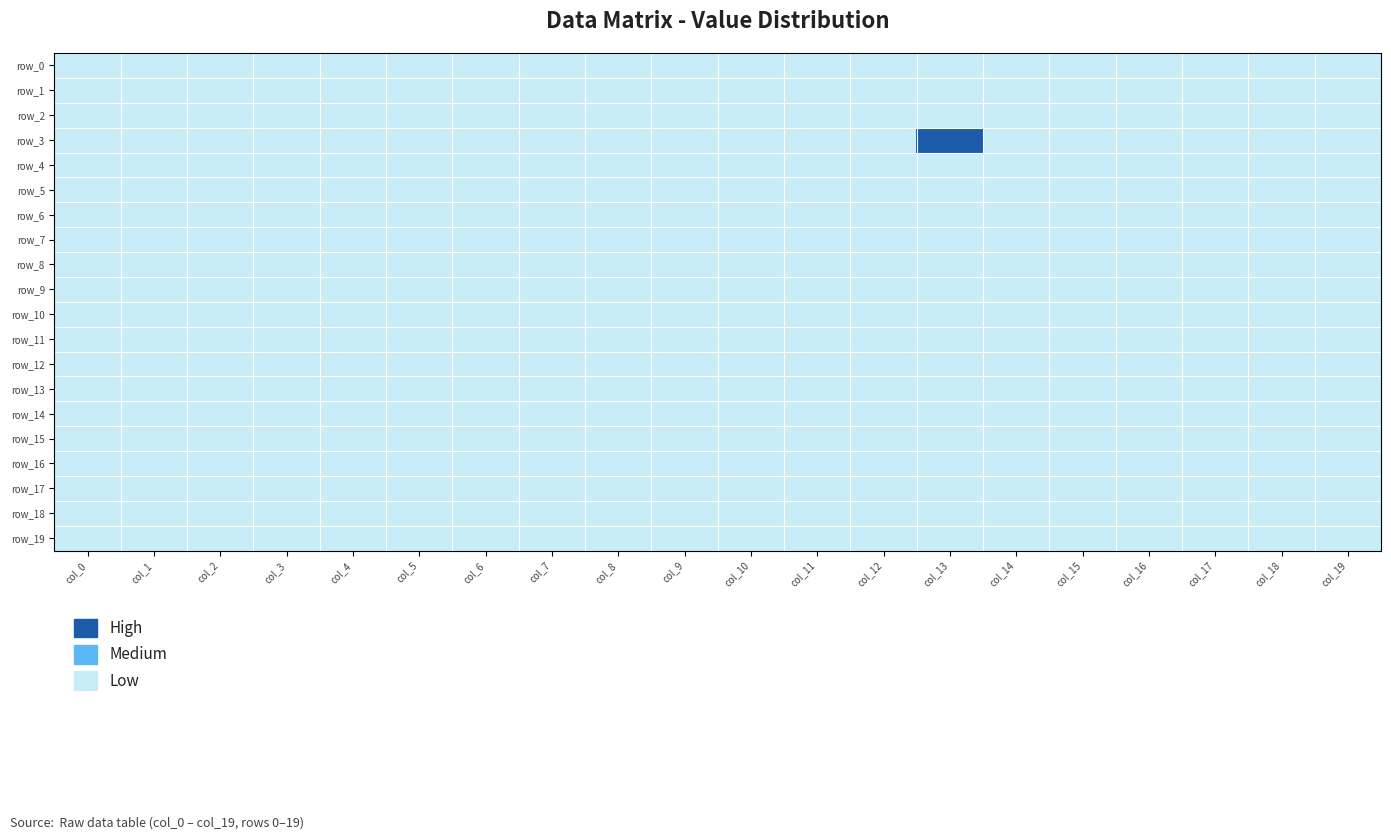

At col_6, list the series in order from smallest to largest.

row_0, row_1, row_2, row_3, row_4, row_5, row_6, row_7, row_8, row_9, row_10, row_11, row_12, row_13, row_14, row_15, row_16, row_17, row_18, row_19